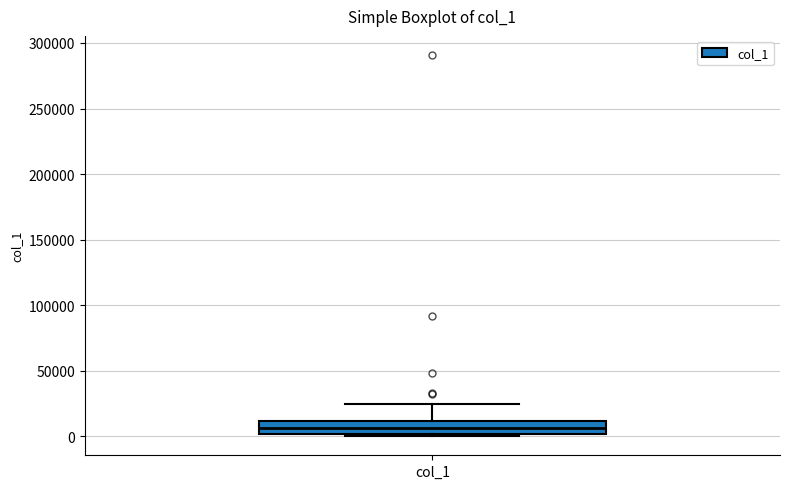

Where does the median line of the box for col_1 sit on the y-axis? The values are not printed on the chart, so give them approximately, as read against the axis.

5000